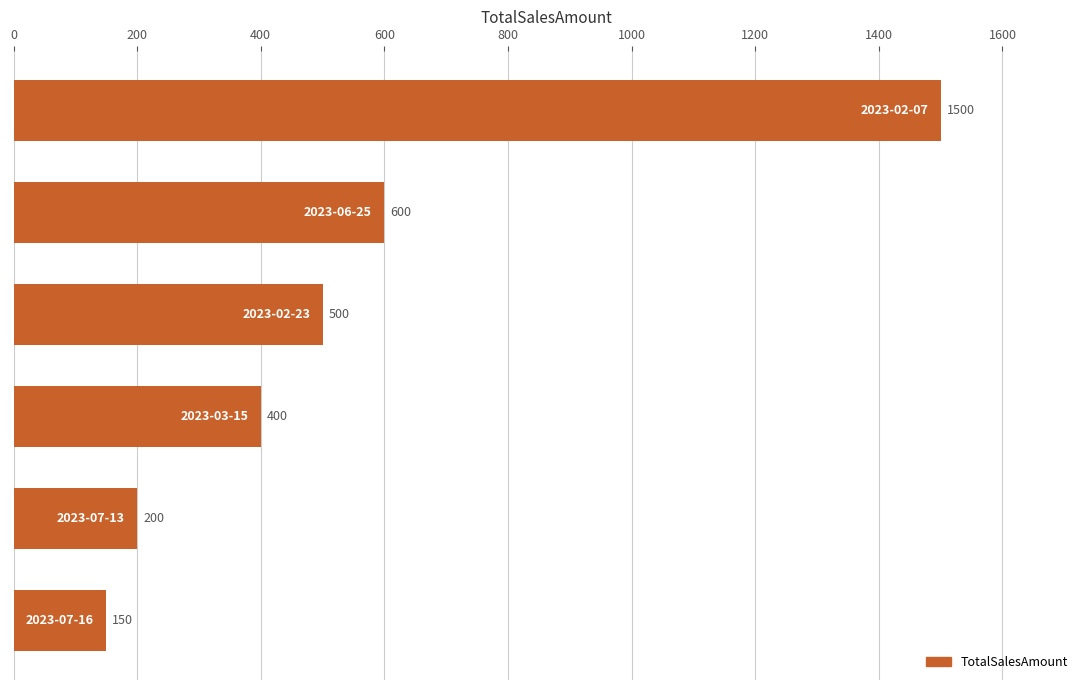

What is the difference between the maximum and minimum values?

1350